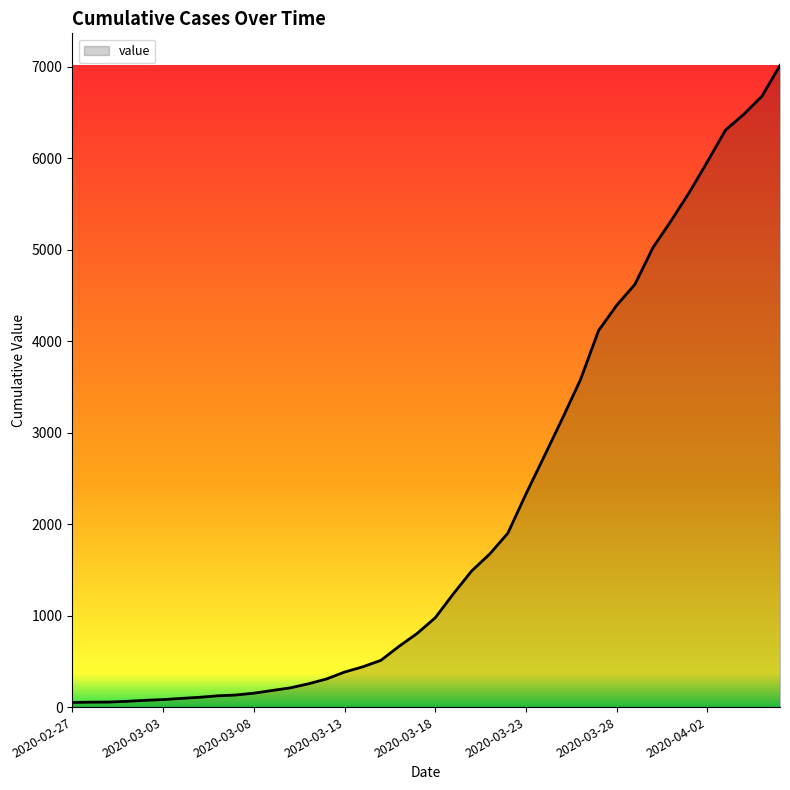

What is the greatest value displayed?

7012